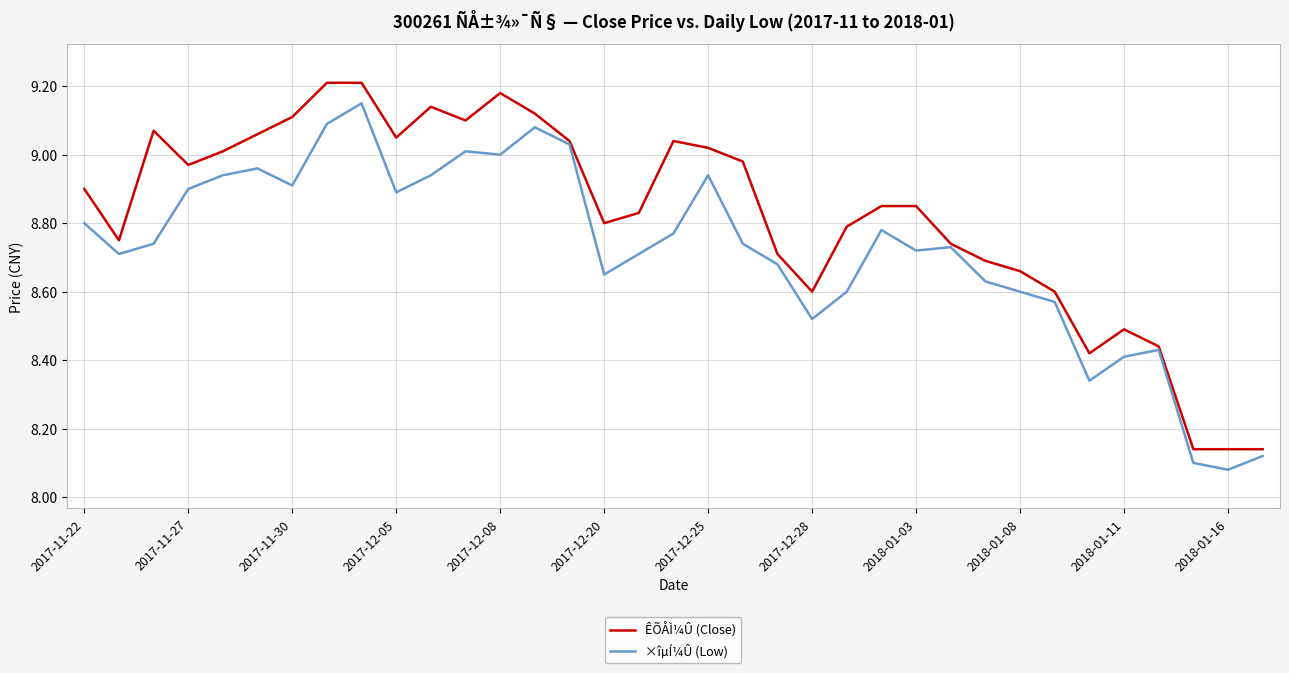

Which series has the largest total across all categories?

ÊÕÅÌ¼Û (Close)